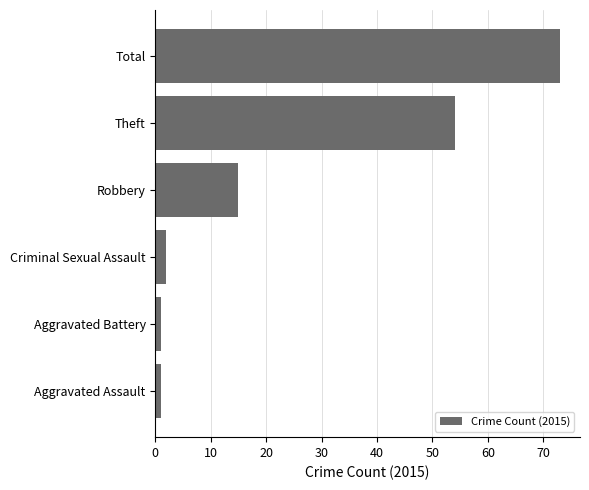

Which label corresponds to the largest value in the chart?

Total